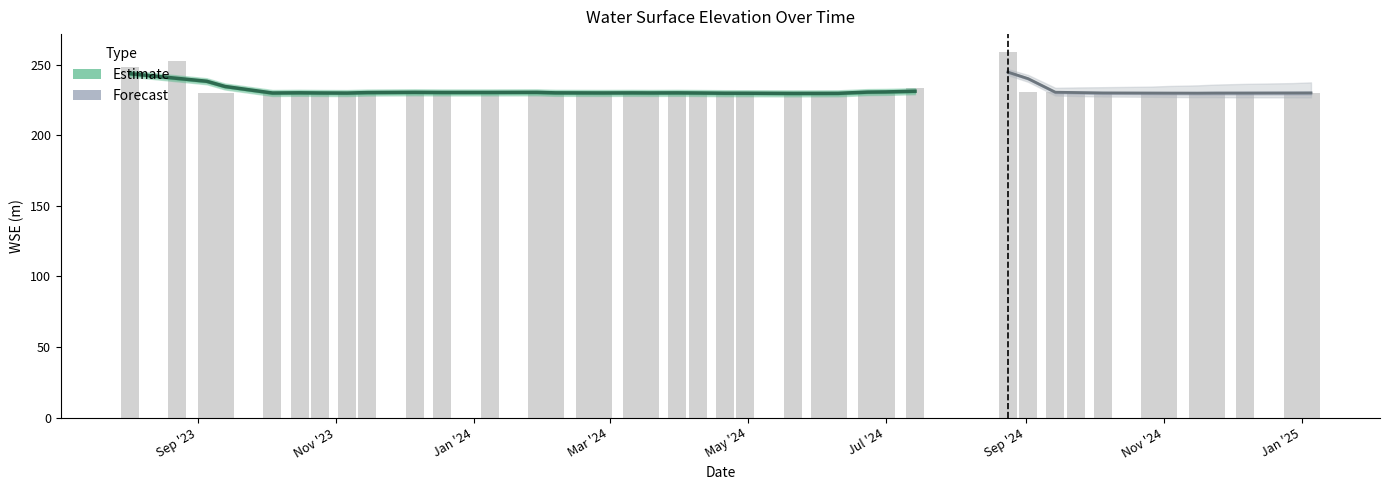

What is the maximum value shown in the chart?

258.9